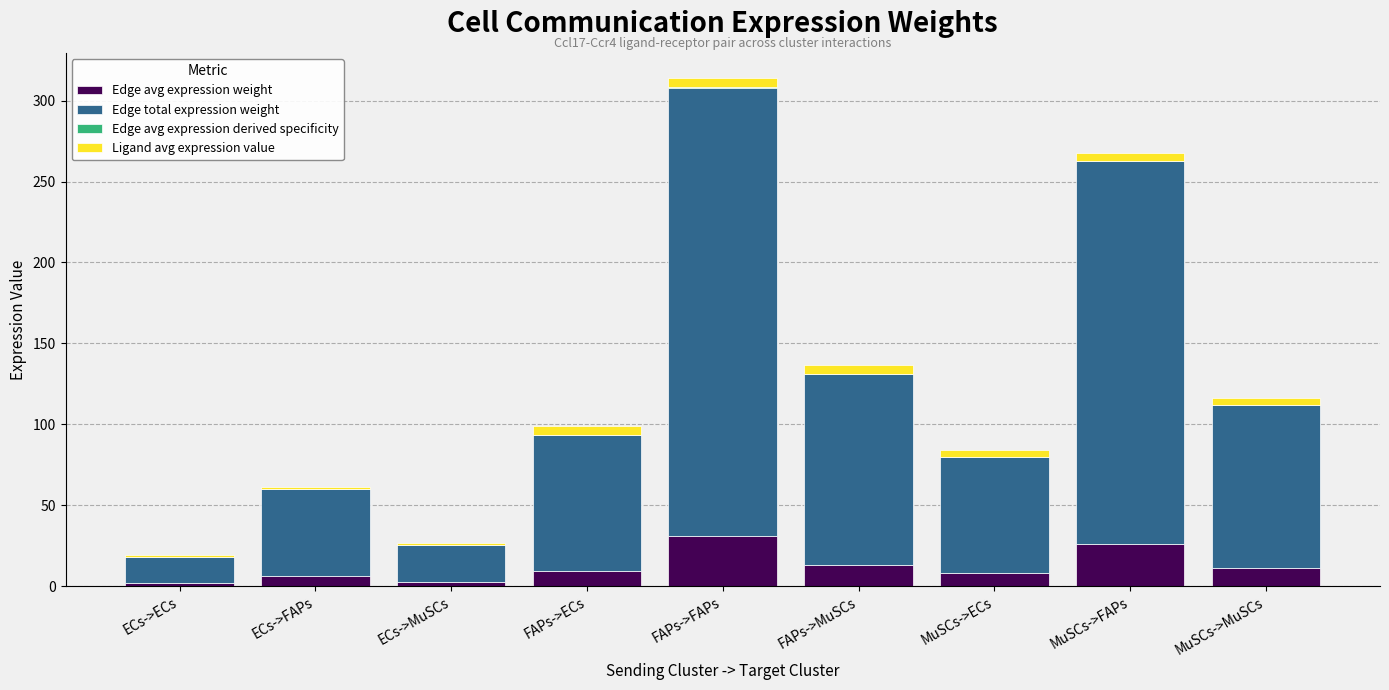

At which category is the sum across all series the highest?

FAPs->FAPs